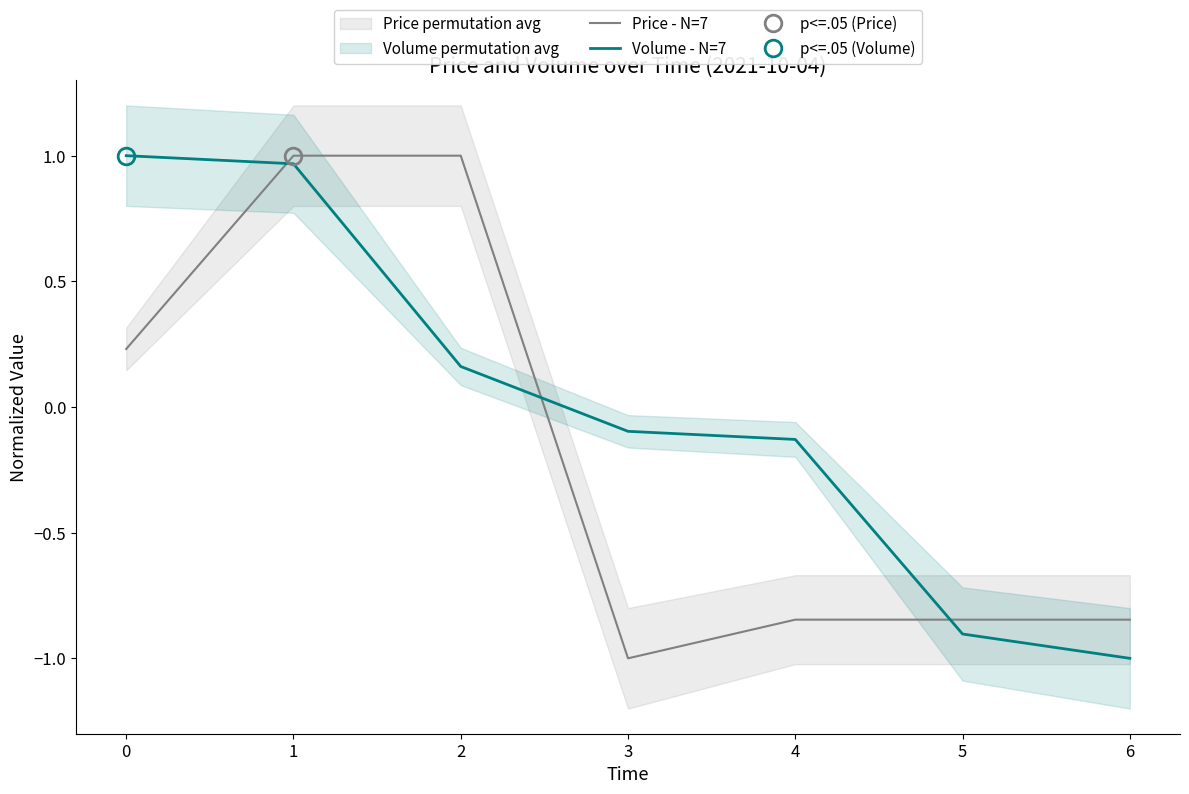

List the series in order of their peak value, highest first.

Price - N=7, Volume - N=7